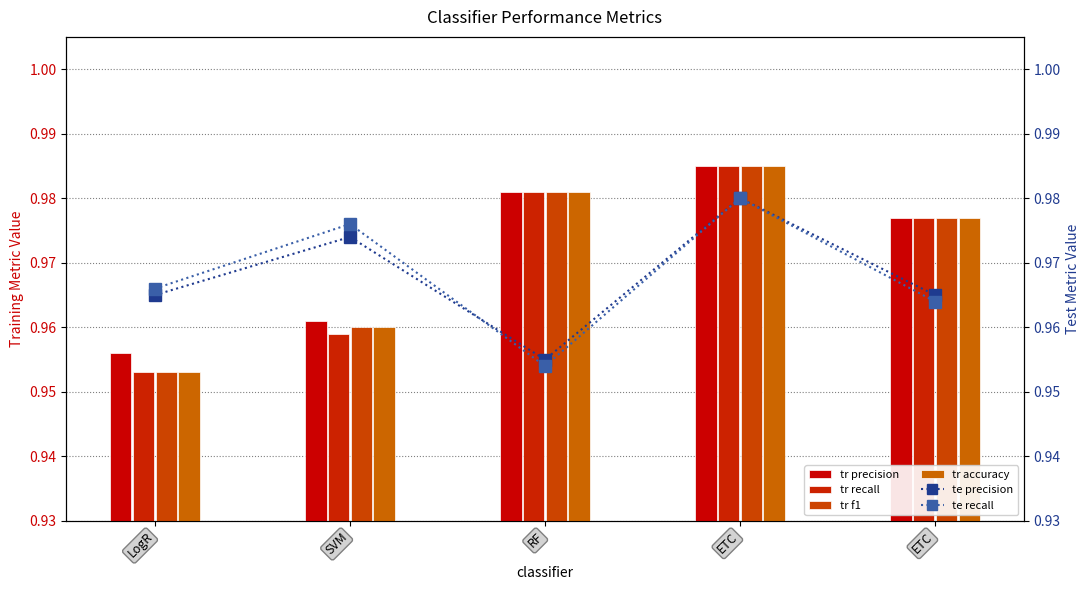

Count the tr_f1 values in the range 0 to 1.

5